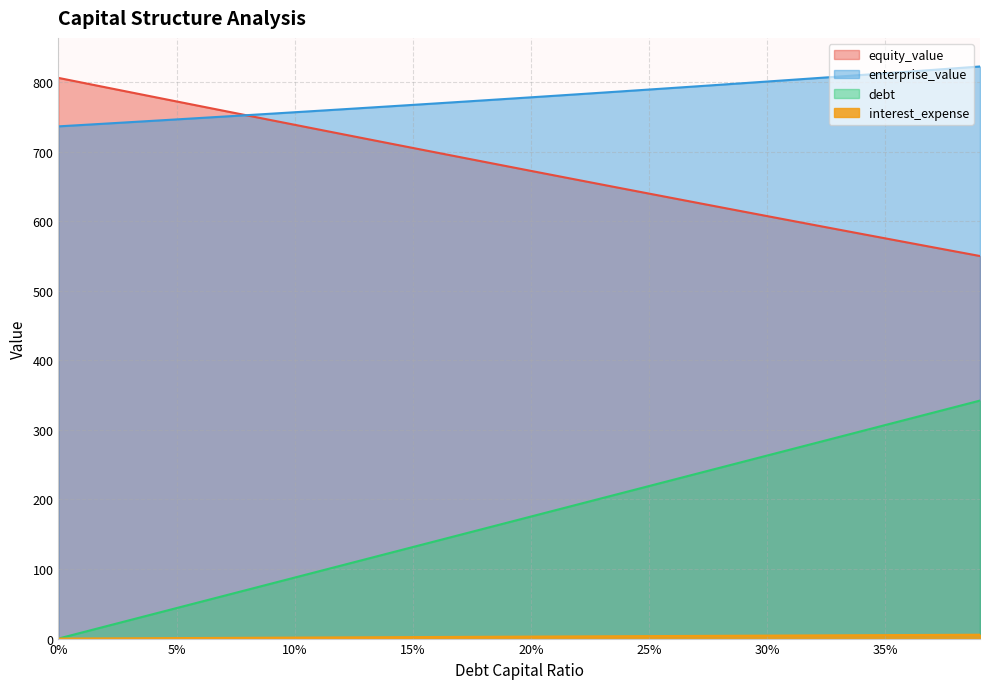

True or false: debt_capital and debt cross at least once.

False